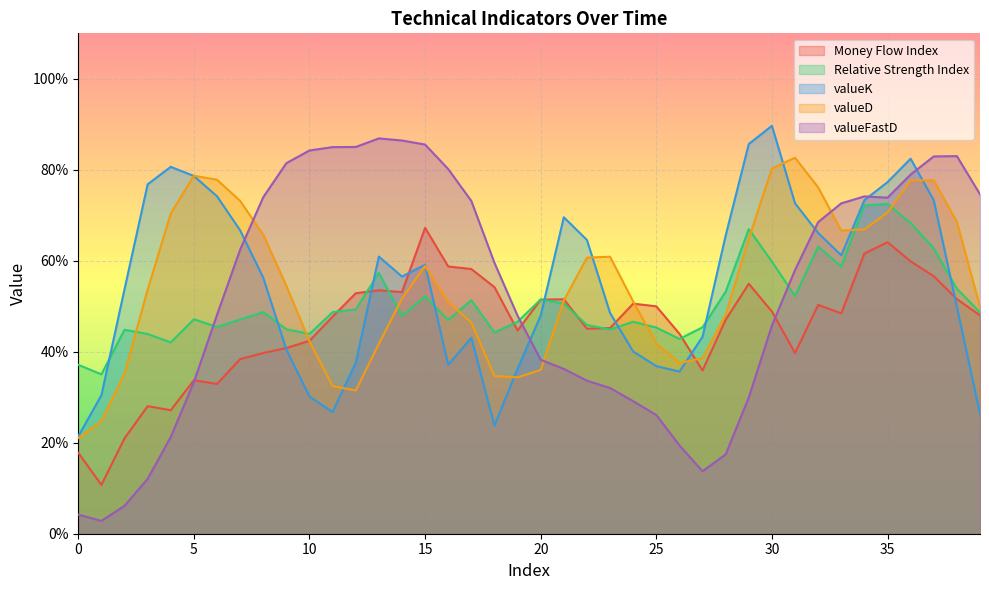

Is the value of valueK at 33 greater than the value of Relative Strength Index at 30?

Yes